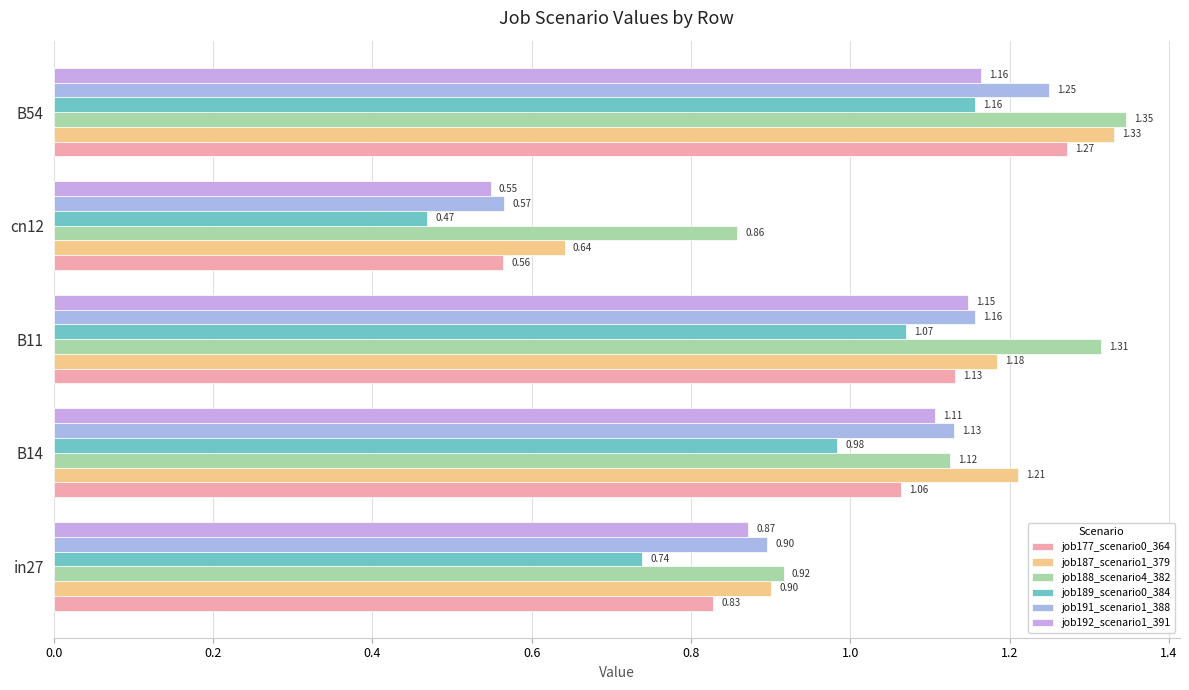

List the series in order of their peak value, lowest first.

job189_scenario0_384, job192_scenario1_391, job191_scenario1_388, job177_scenario0_364, job187_scenario1_379, job188_scenario4_382